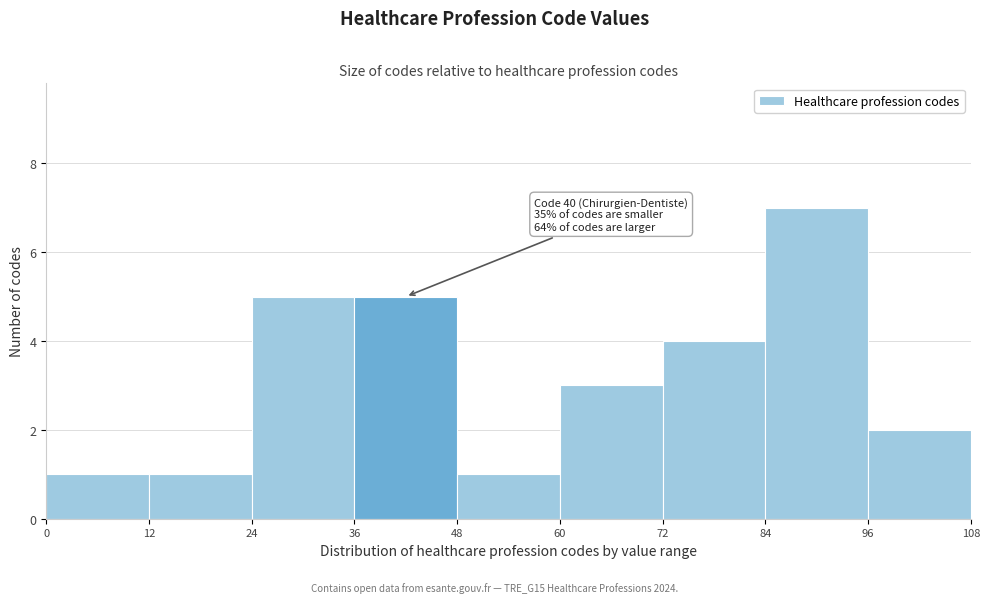

Over which range of the x-axis is the bar tallest?

84 to 96